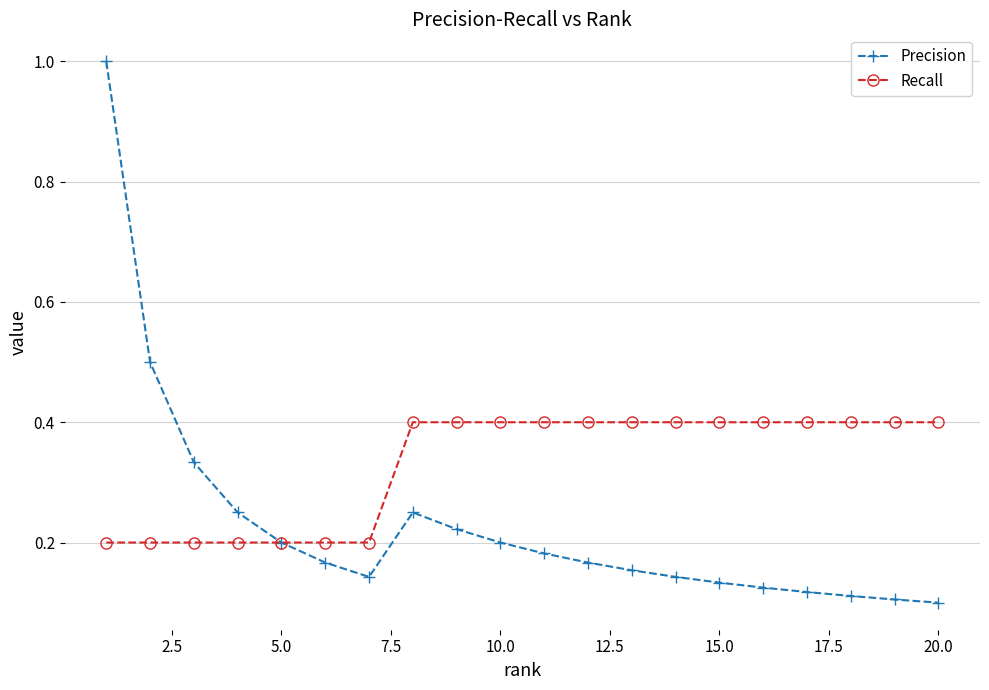

List the series in order of their peak value, lowest first.

Recall, Precision